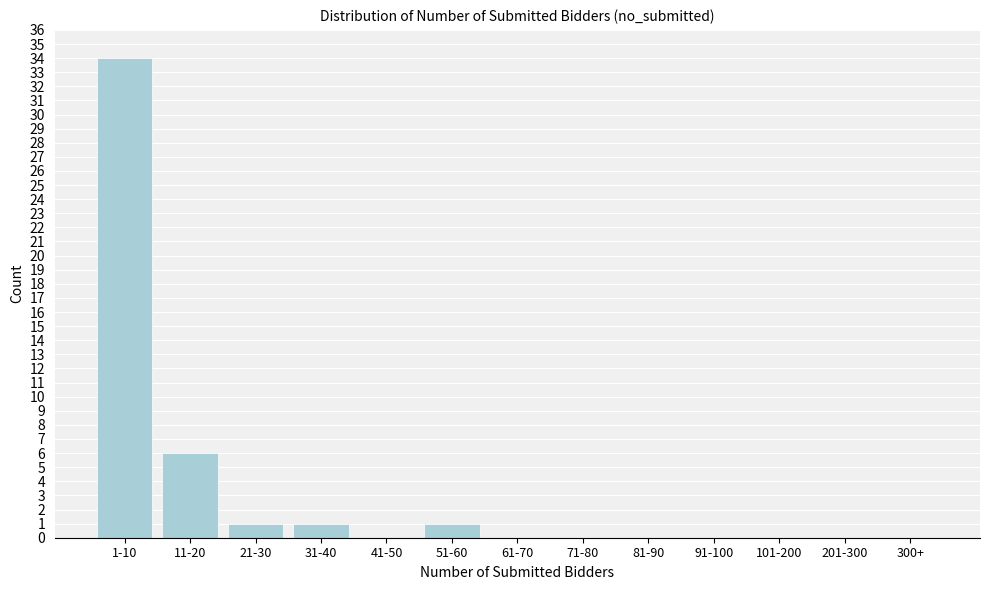

Reading left to right, transcribe all the data shown in this chart.

1-10=34	11-20=6	21-30=1	31-40=1	41-50=0	51-60=1	61-70=0	71-80=0	81-90=0	91-100=0	101-200=0	201-300=0	300+=0